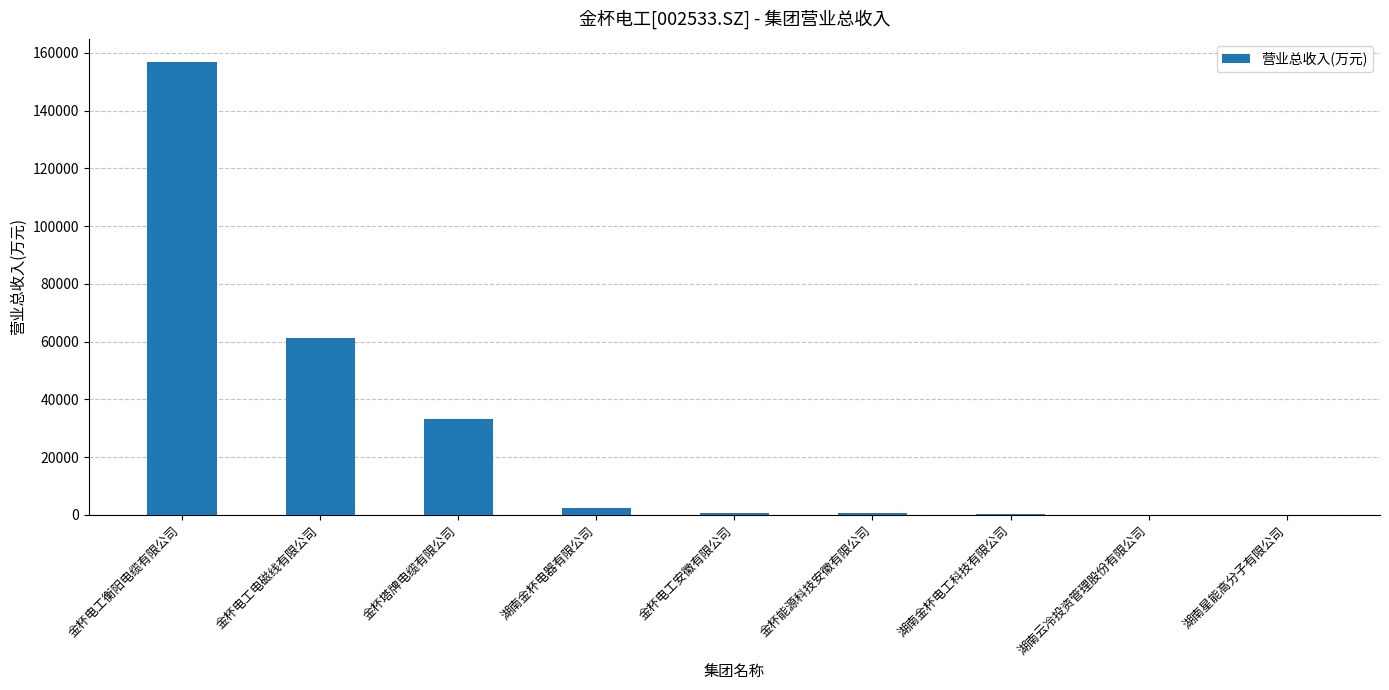

Which has a higher value, 湖南云冷投资管理股份有限公司 or 金杯电工电磁线有限公司?

金杯电工电磁线有限公司